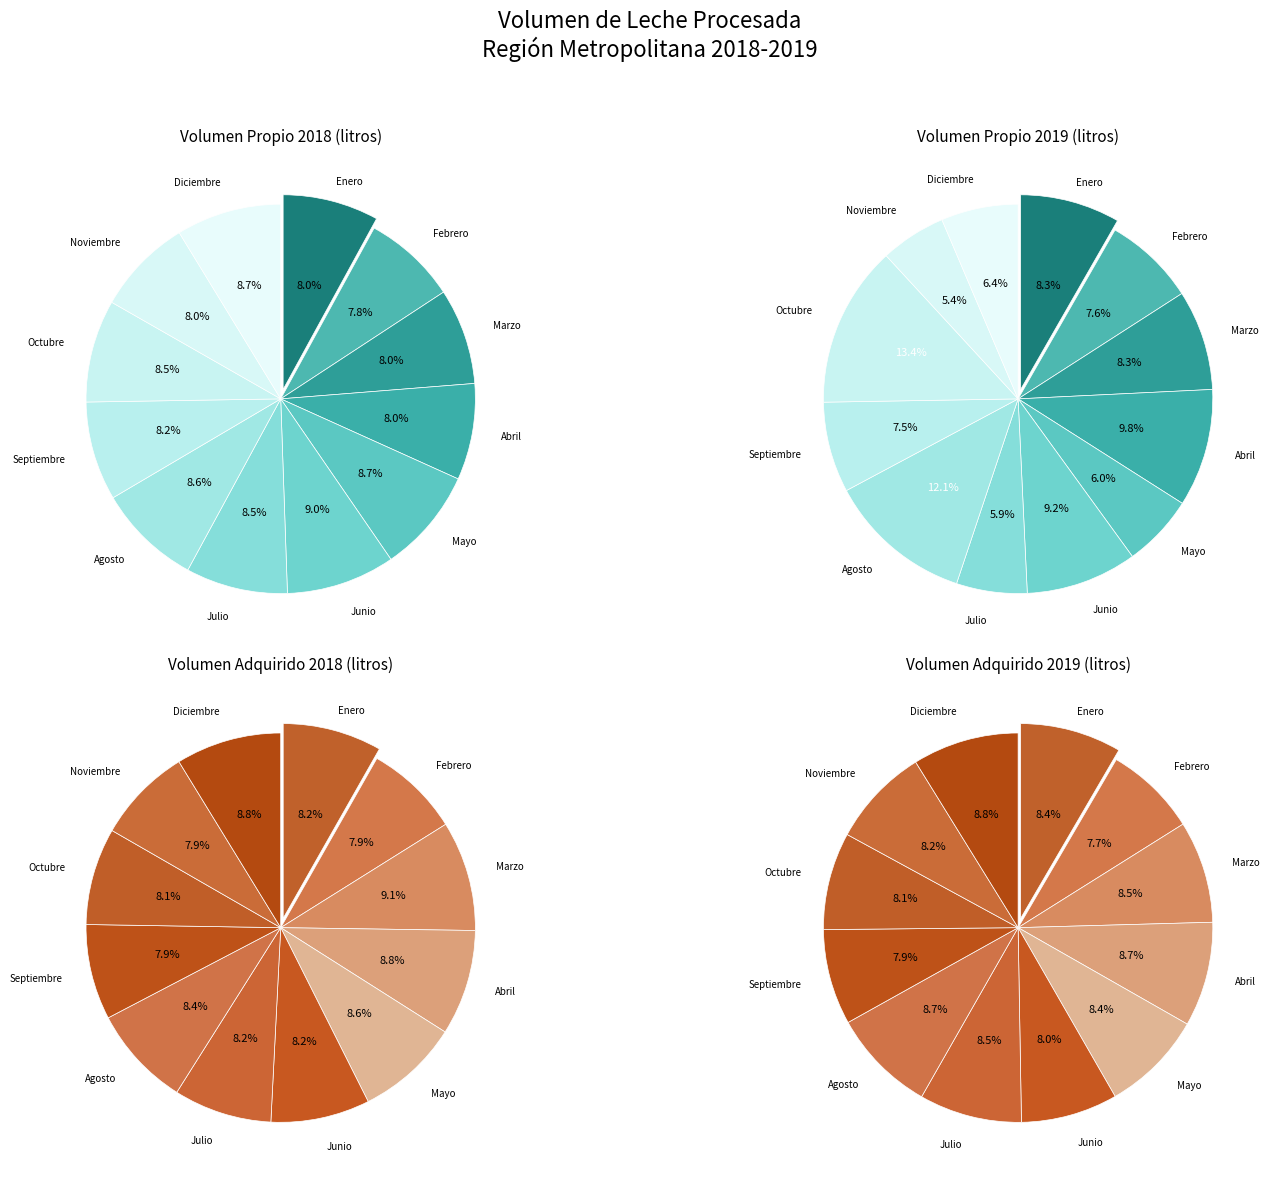

Combined, do 9 and propia_2018 account for over 50%?

No